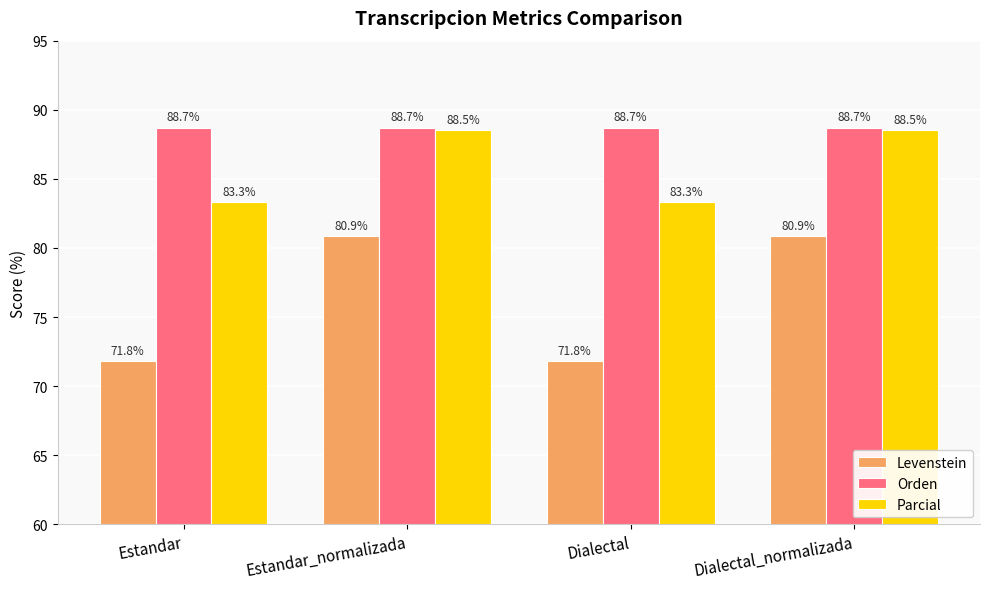

Does the chart contain any negative values?

No